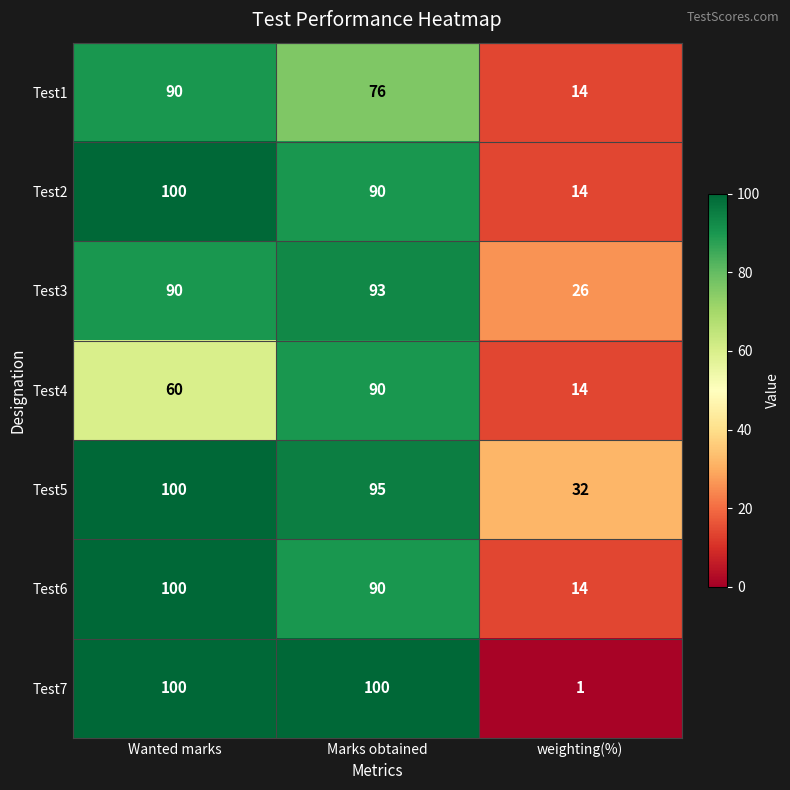

The value of Test4 at weighting(%) is 14. True or false?

True